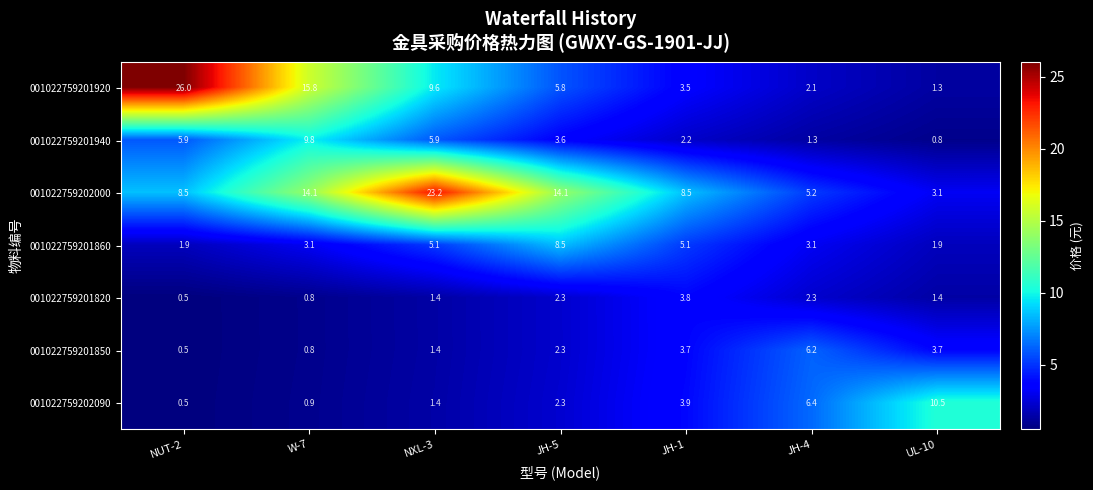

What is the average value of the 001022759202000 series?

11.0